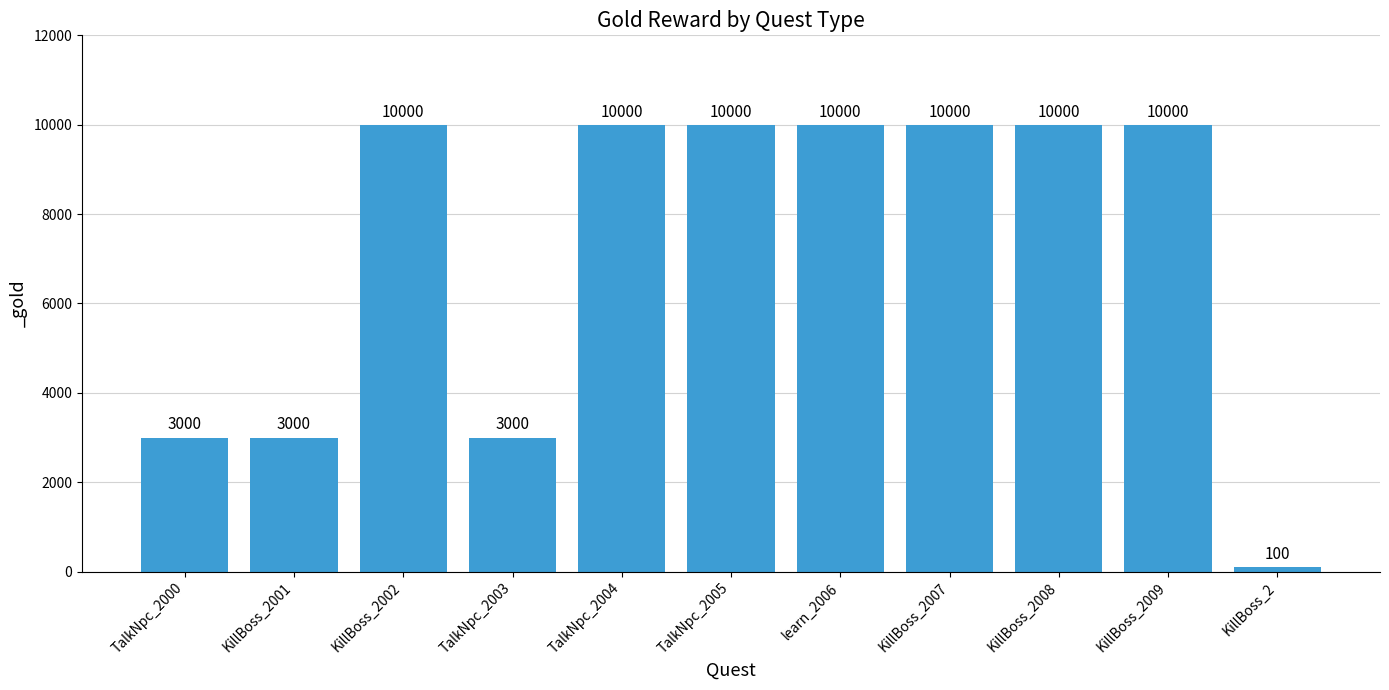

What is the average value?

7191